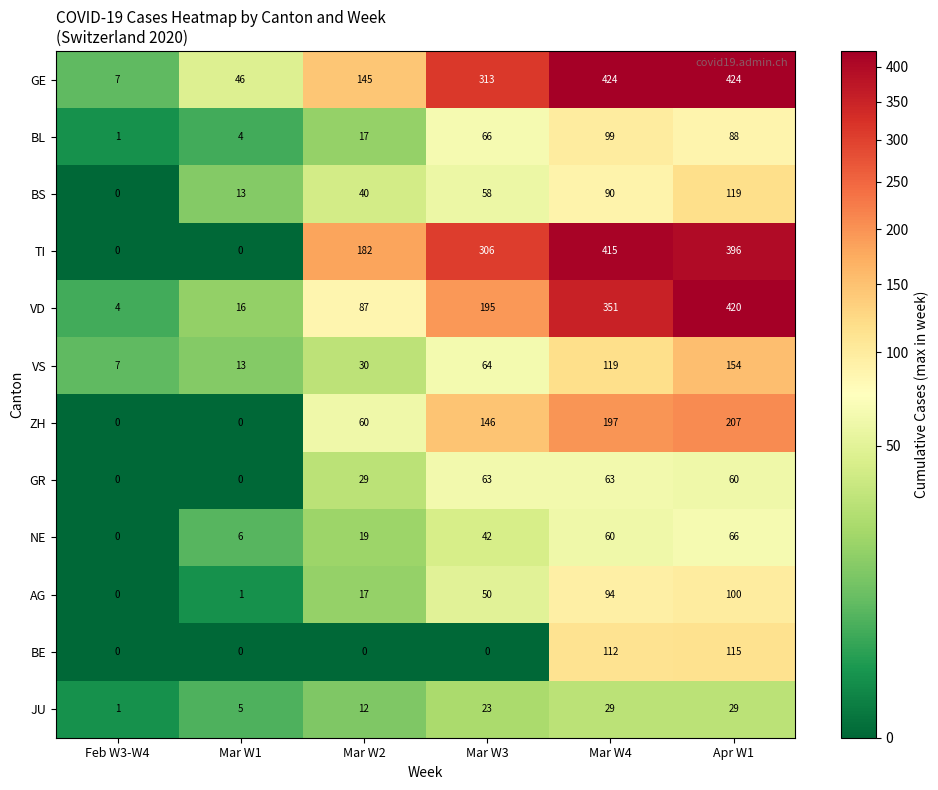

The value of BL at Mar W1 is 4. True or false?

True